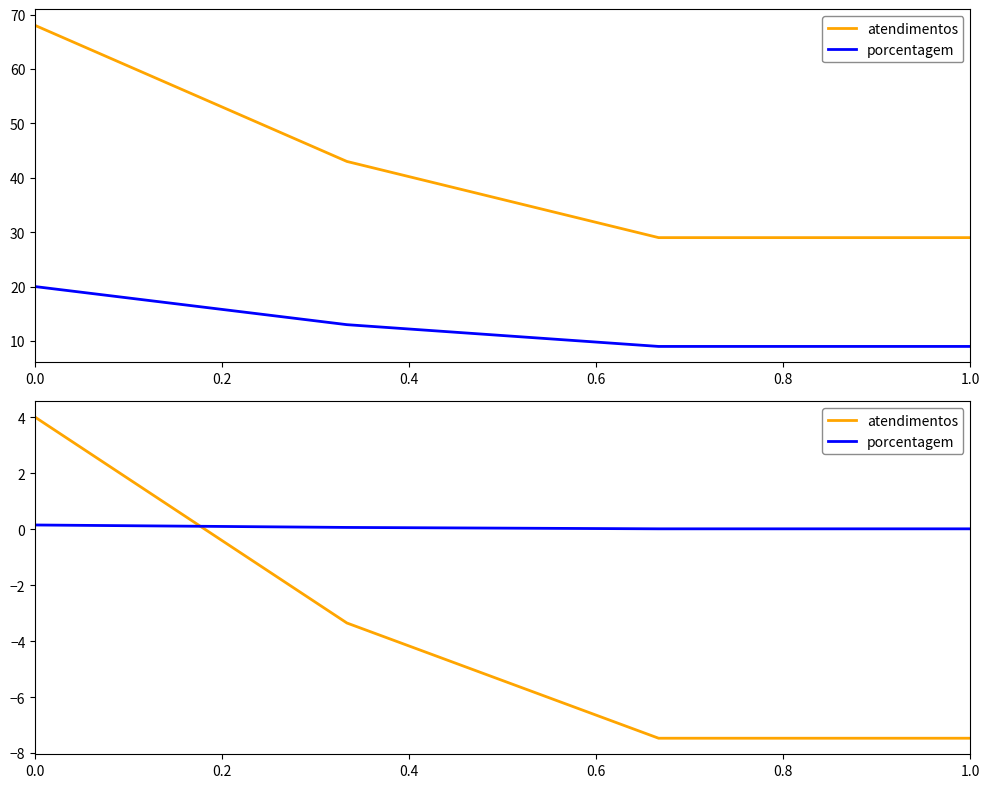

True or false: porcentagem has a value of 0.1 at 0.2.

False